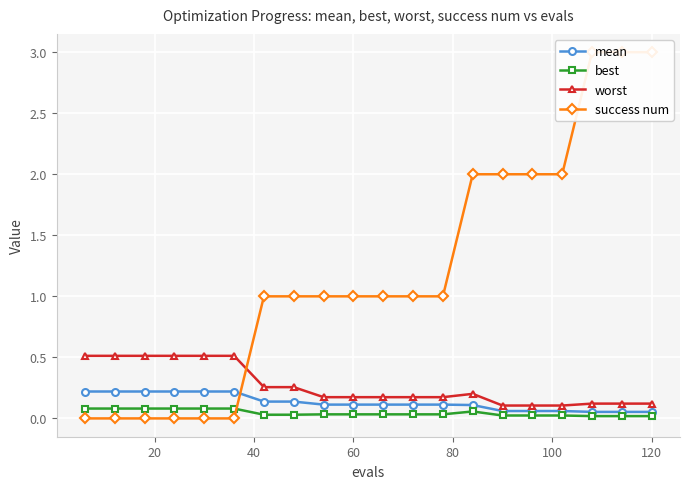

What is the difference between the maximum and minimum values in the best series?

0.1